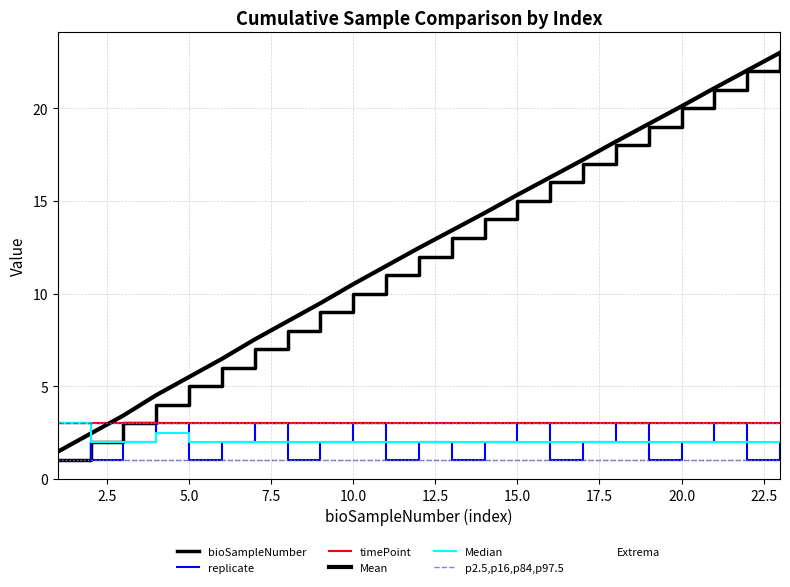

How many data points in bioSampleNumber are above 12?

11